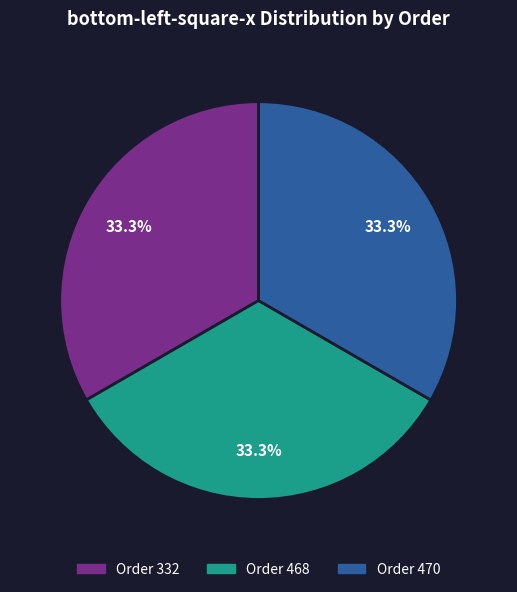

How many slices are in this pie chart?

3